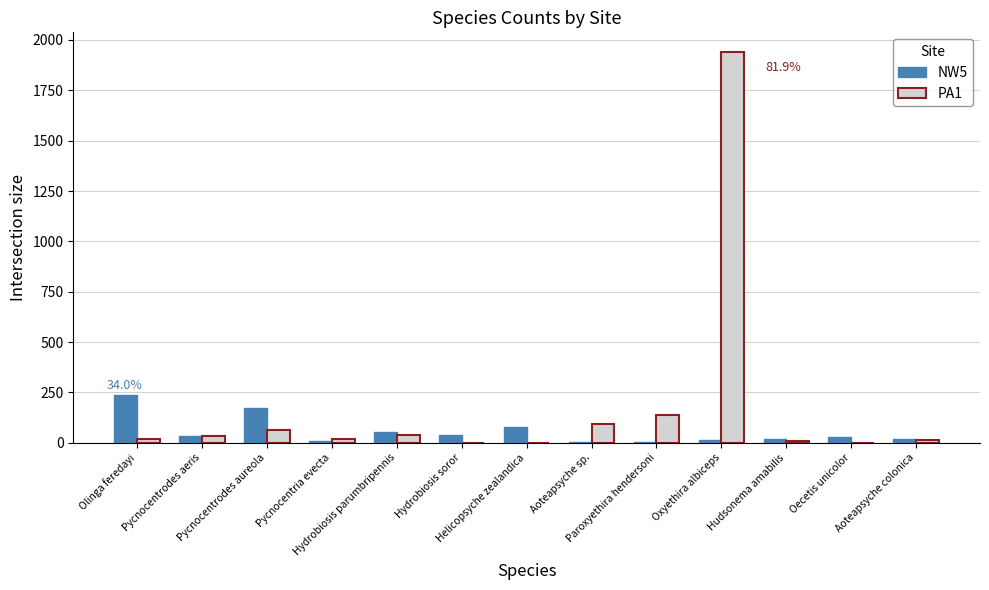

What is the greatest value displayed?

1941